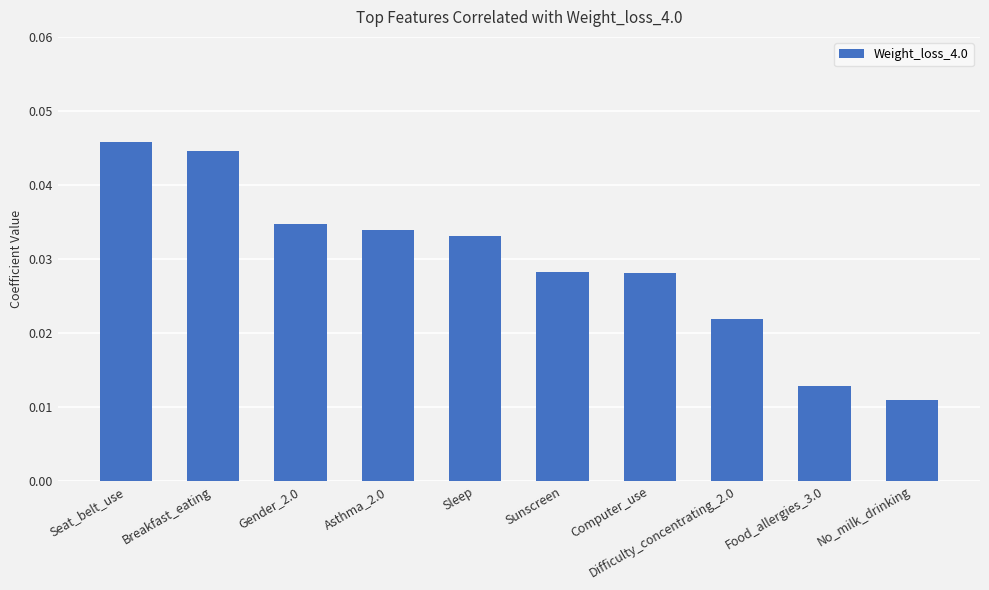

Which label corresponds to the smallest value in the chart?

No_milk_drinking